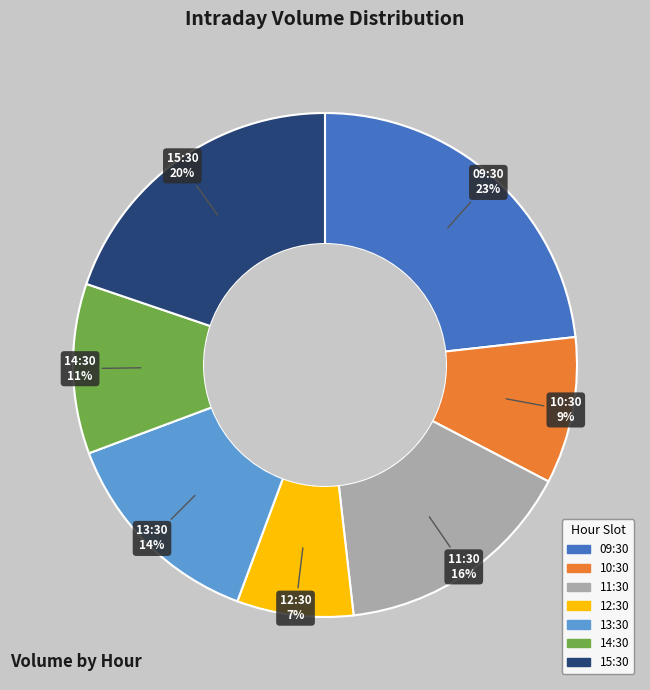

What is the largest slice in the pie chart?

09:30